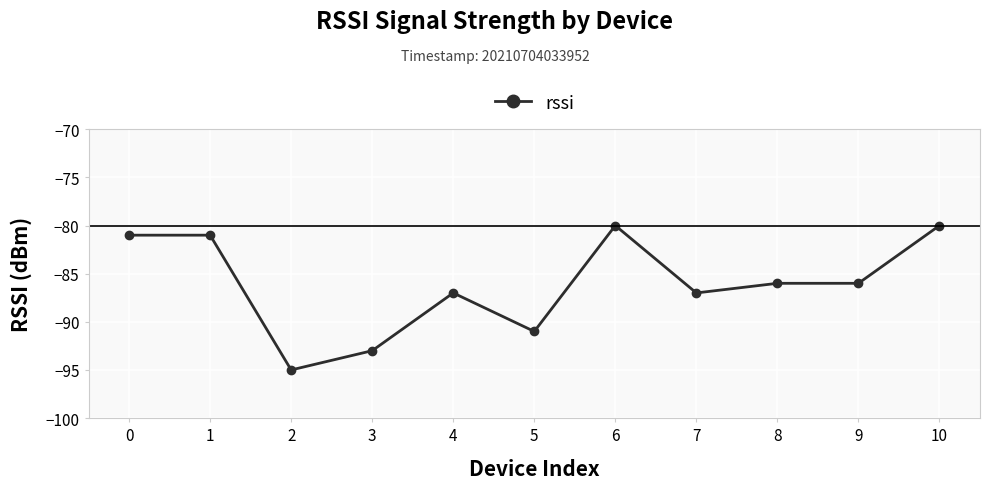

Reading left to right, transcribe all the data shown in this chart.

0=-81	1=-81	2=-95	3=-93	4=-87	5=-91	6=-80	7=-87	8=-86	9=-86	10=-80